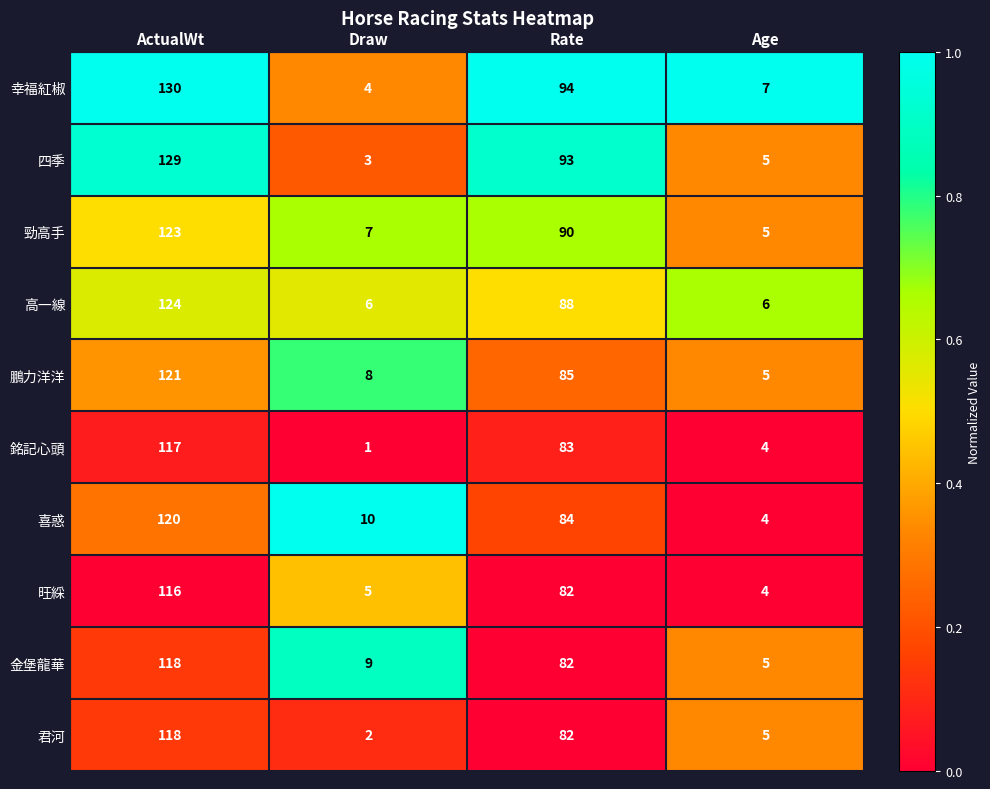

Where is 君河 nearest to the value 60?

Rate